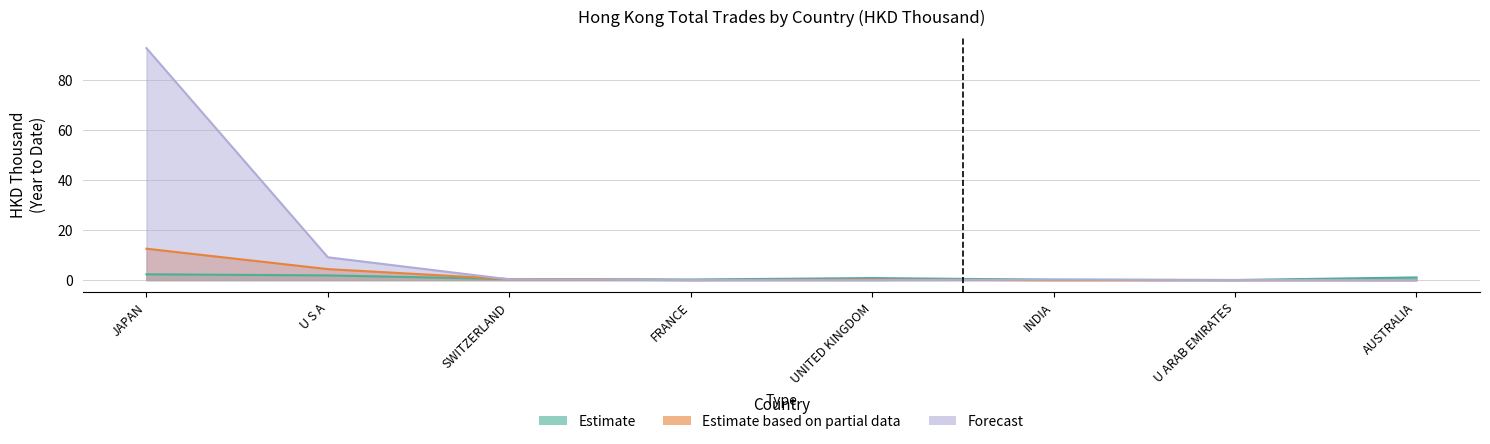

The 201812 series shows 32.5 at AUSTRALIA. True or false?

False